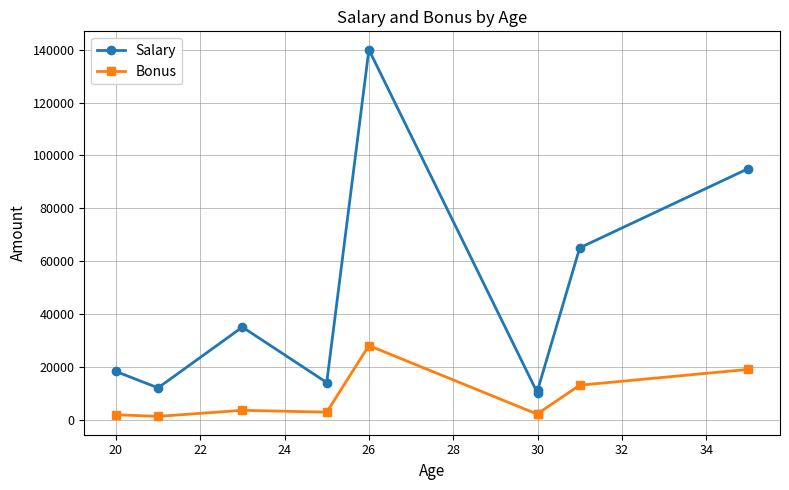

Count the number of data series in this chart.

2